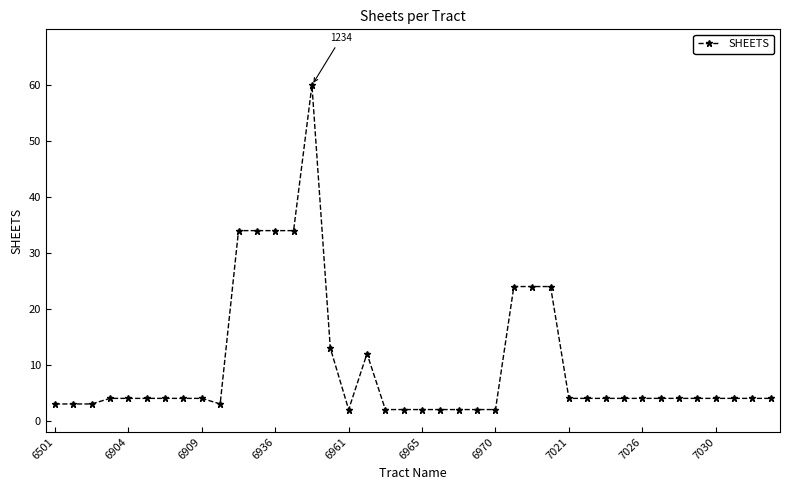

Reading right to left, list all the values displayed in this chart.

4	4	4	4	4	4	4	4	4	4	4	4	24	24	24	2	2	2	2	2	2	2	12	2	13	60	34	34	34	34	3	4	4	4	4	4	4	3	3	3